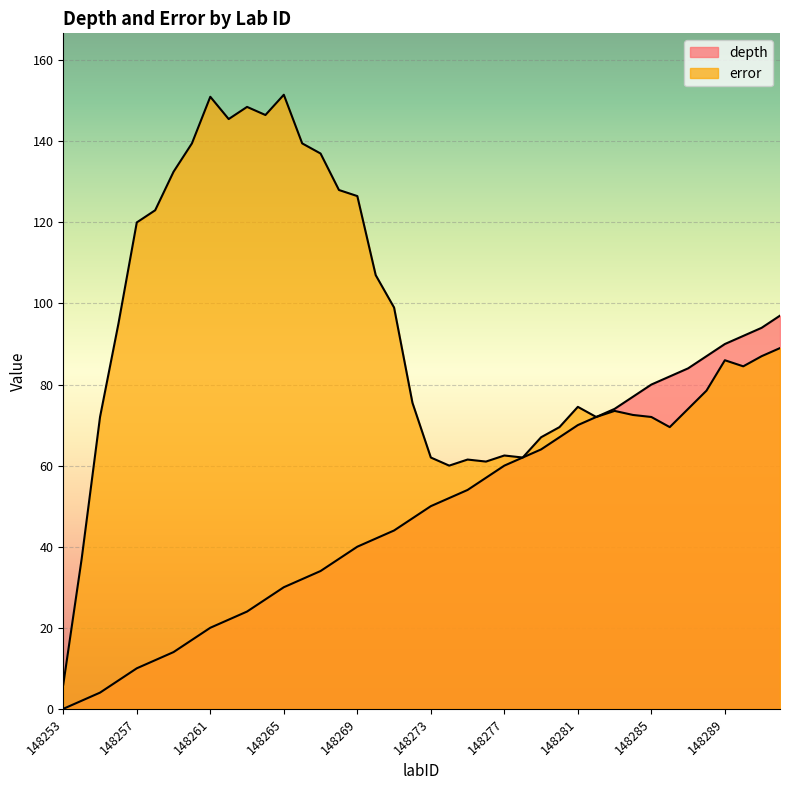

The value of depth at 148277 is 13.8. True or false?

False